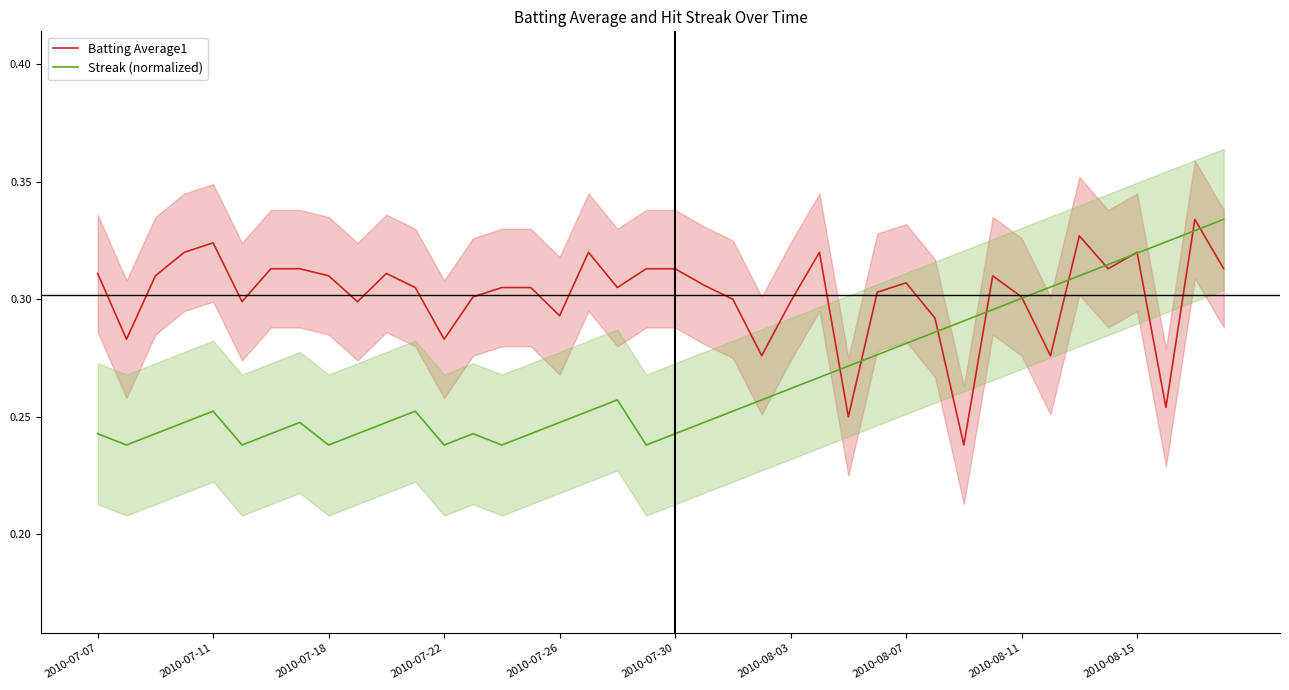

Reading left to right, transcribe all the data shown in this chart.

Batting Average1: 0.3	0.3	0.3	0.3	0.3	0.3	0.3	0.3	0.3	0.3	0.3	0.3	0.3	0.3	0.3	0.3	0.3	0.3	0.3	0.3	0.3	0.3	0.3	0.3	0.3	0.3	0.2	0.3	0.3	0.3	0.2	0.3	0.3	0.3	0.3	0.3	0.3	0.3	0.3	0.3
Streak (normalized): 0.2	0.2	0.2	0.2	0.3	0.2	0.2	0.2	0.2	0.2	0.2	0.3	0.2	0.2	0.2	0.2	0.2	0.3	0.3	0.2	0.2	0.2	0.3	0.3	0.3	0.3	0.3	0.3	0.3	0.3	0.3	0.3	0.3	0.3	0.3	0.3	0.3	0.3	0.3	0.3